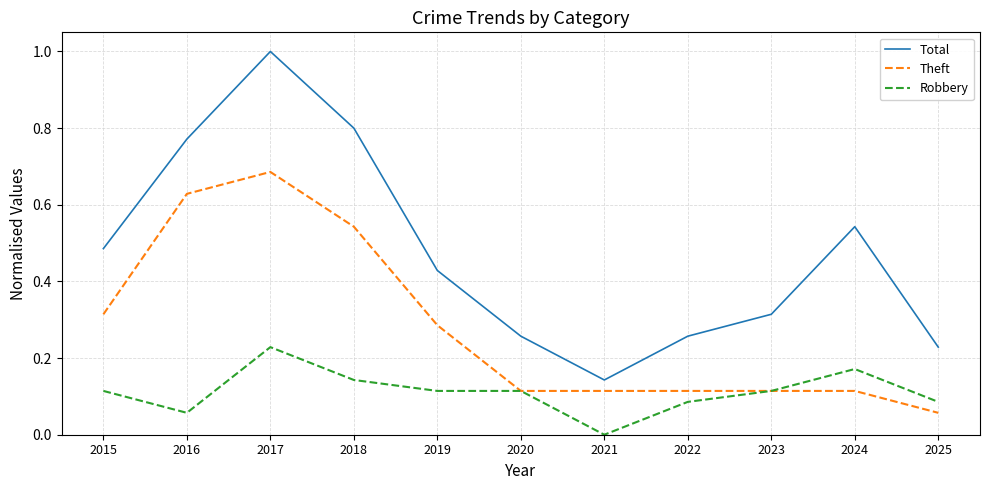

True or false: Total and Theft cross at least once.

False